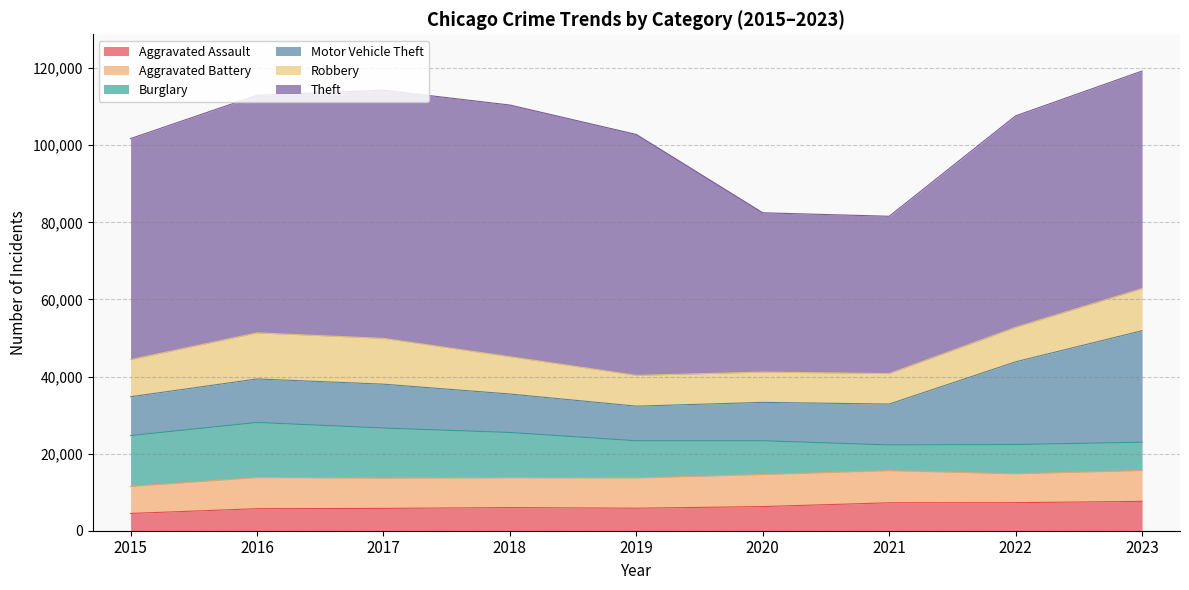

The Burglary series shows 22404 at 2016. True or false?

False